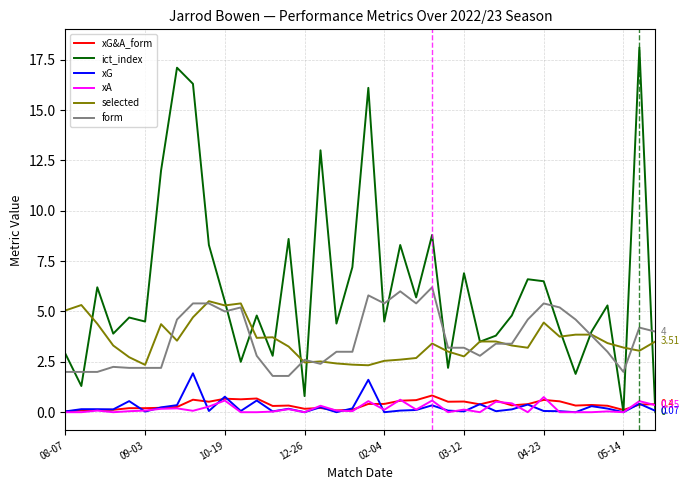

True or false: form and ict_index cross at least once.

True